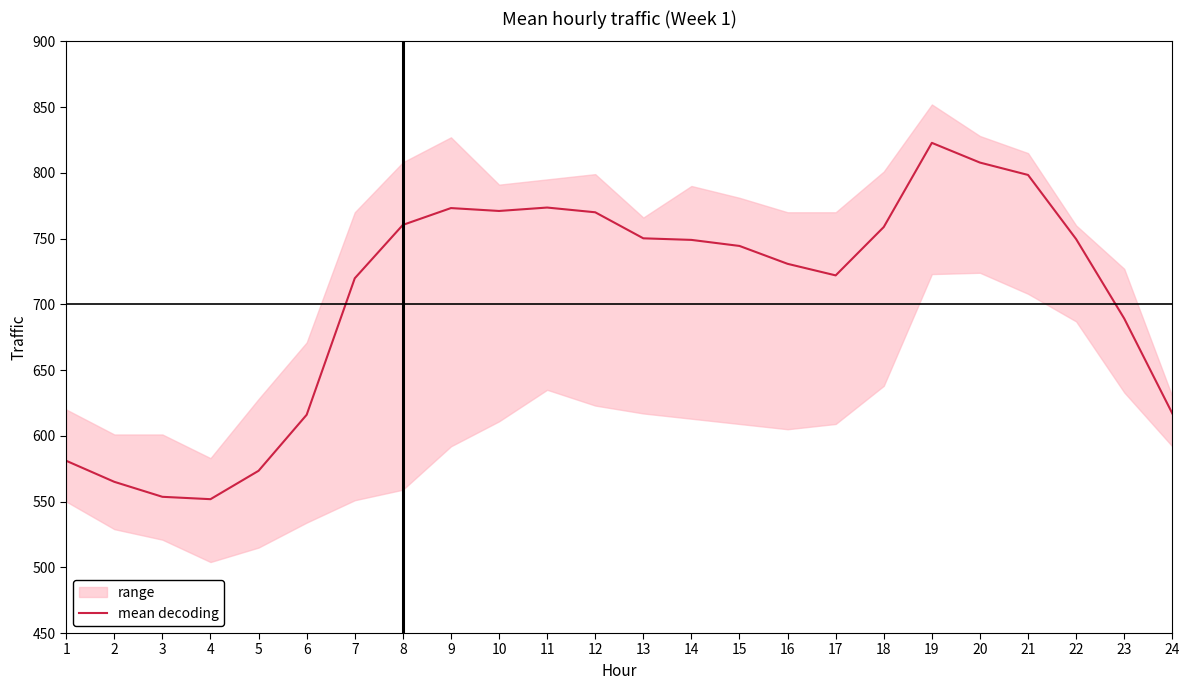

What is the greatest value displayed?

822.8